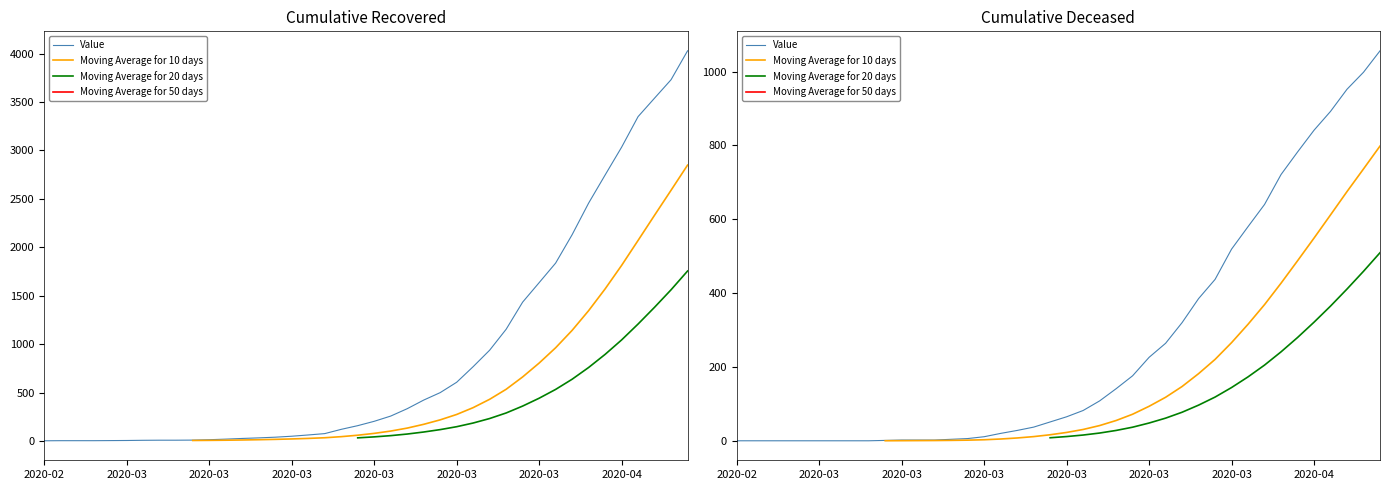

The value of Moving Average for 50 days at 39 is nan. True or false?

False